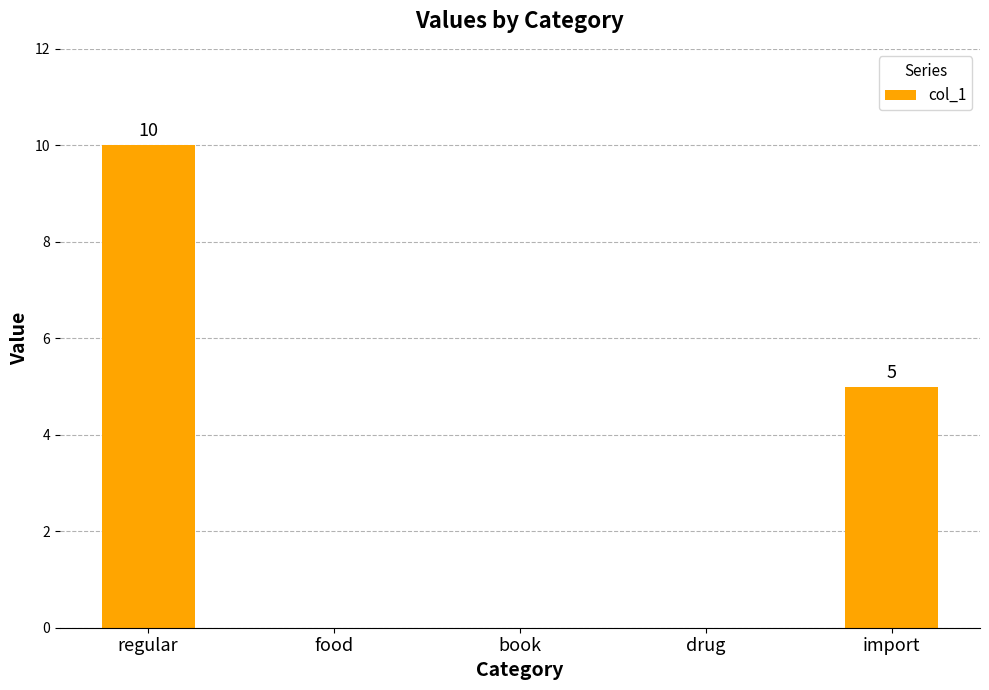

Which category has the highest value across all series?

regular